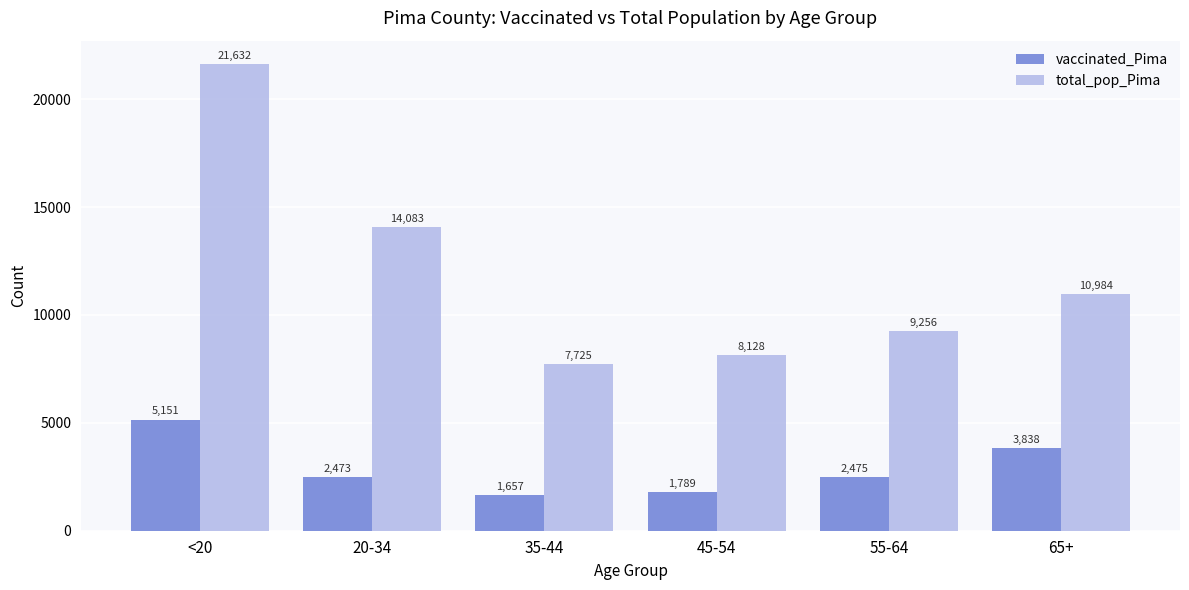

Between 35-44 and 45-54, which series saw the biggest shift?

total_pop_Pima